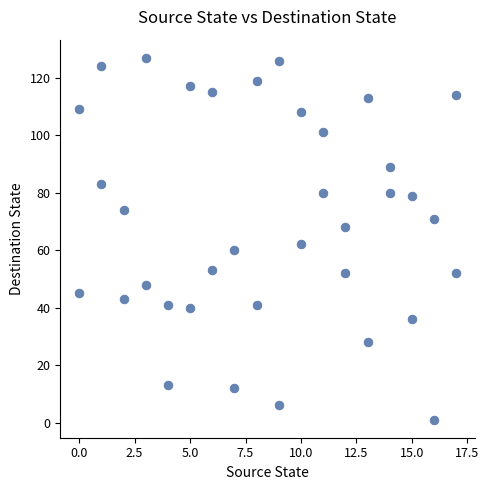

What Y value in the scatter plot is closest to 64?

62